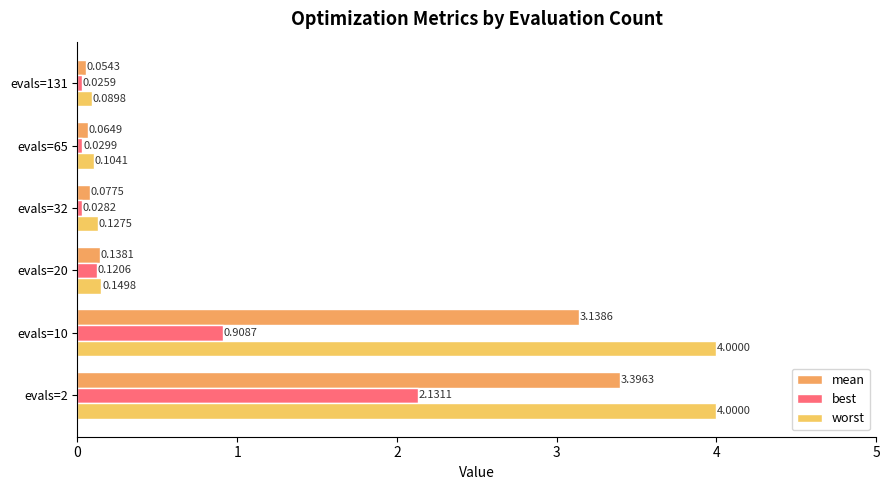

Which series has the largest range (max minus min)?

worst